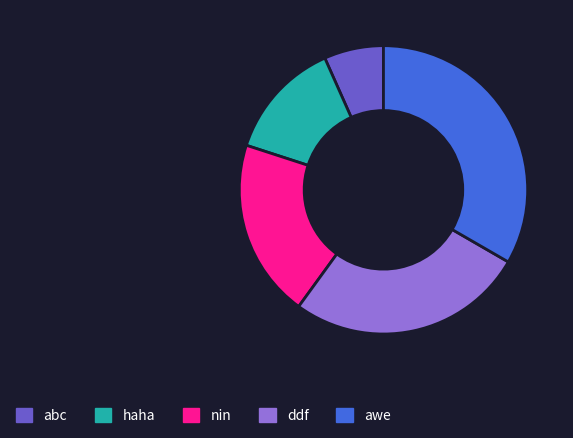

True or false: nin accounts for 20% of the total.

True